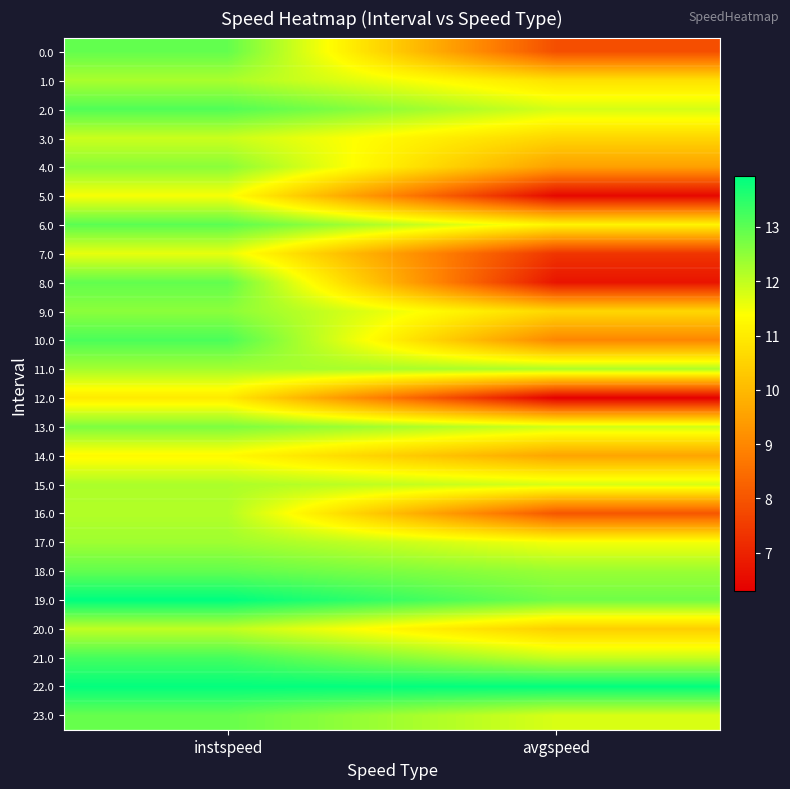

At how many categories does at least one series exceed 10?

2